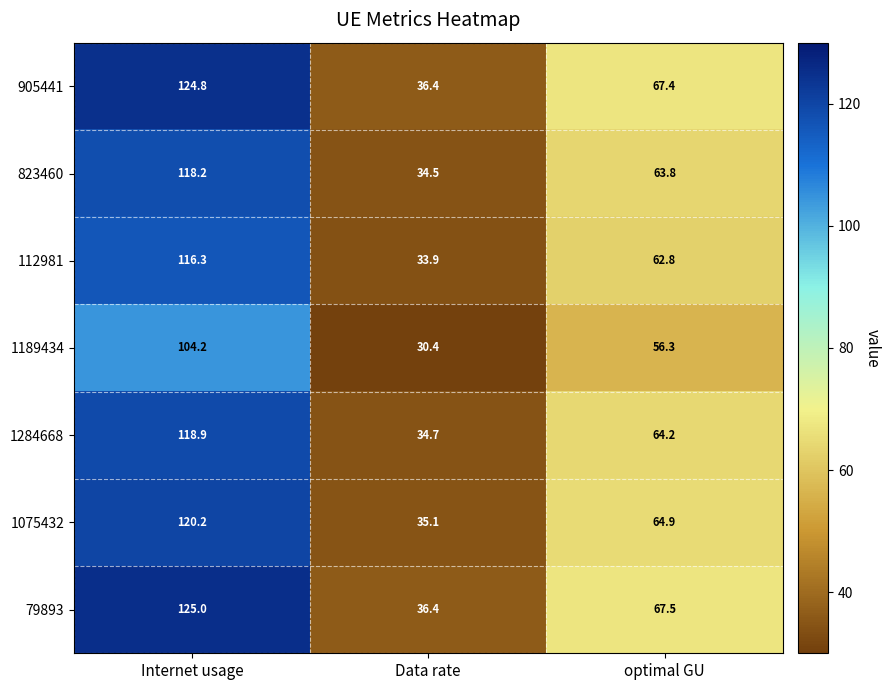

Which series has the widest spread of values?

79893